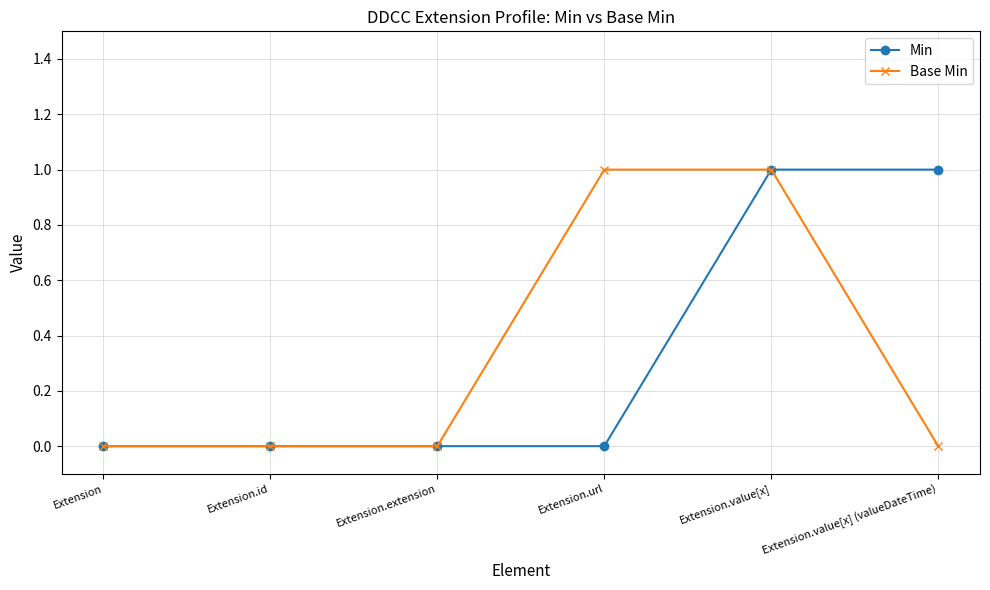

Is the value of Min at Extension.value[x] greater than the value of Base Min at Extension?

Yes